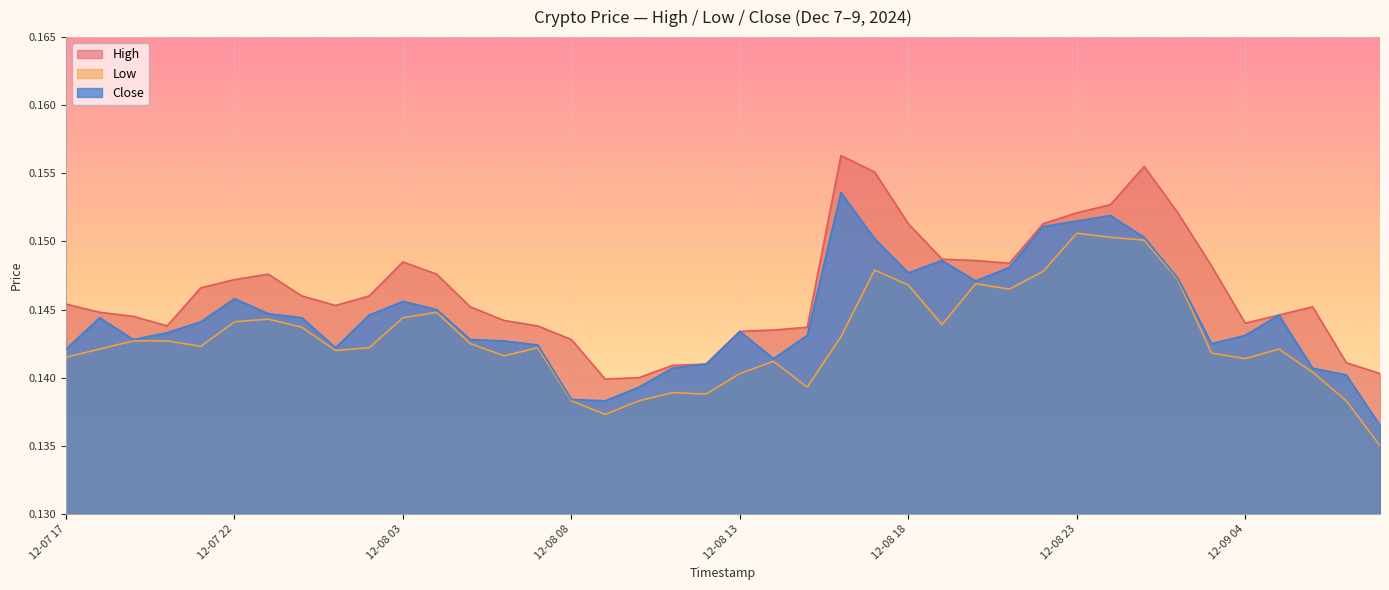

What position from the right is 12-08 20?

13